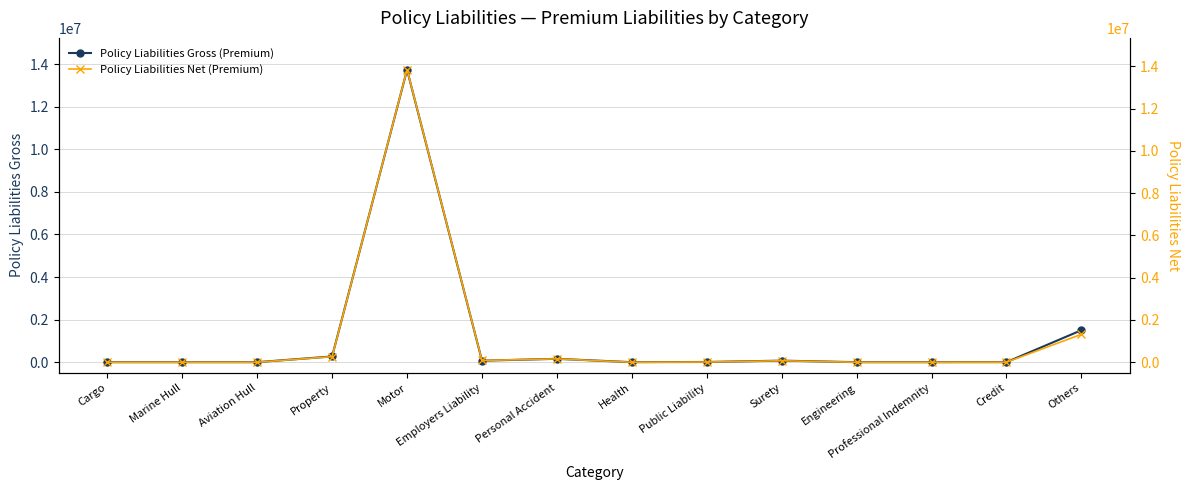

What is the total value across all series at Employers Liability?

153872